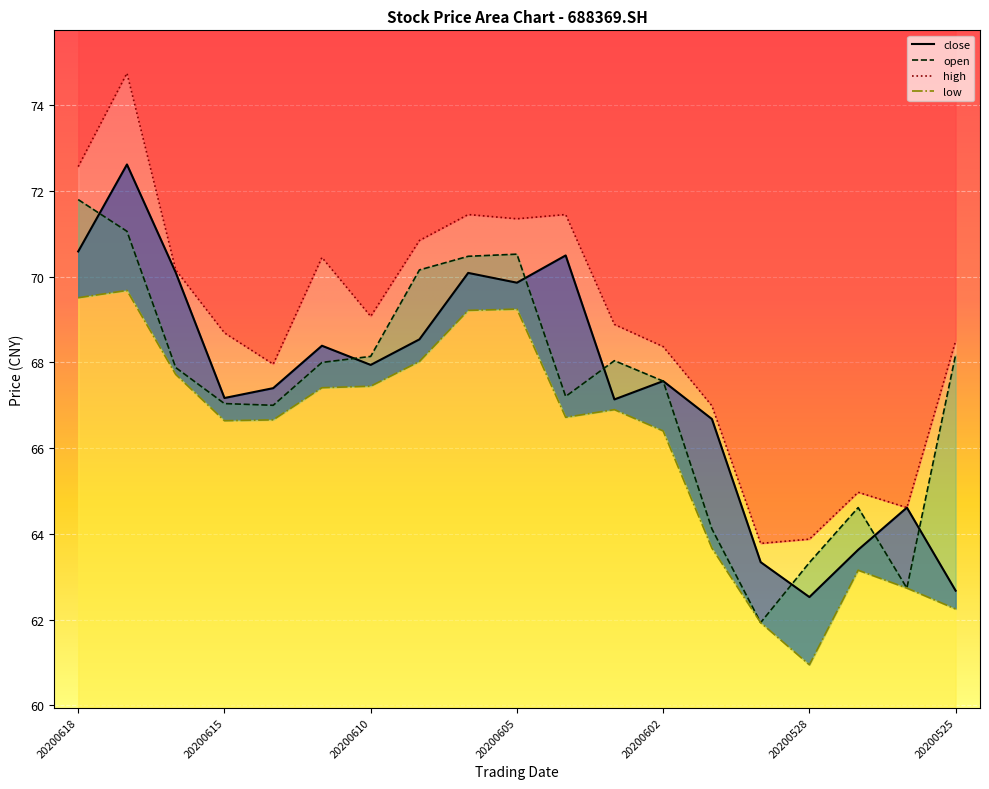

Does the chart display data point markers on the line(s)?

No